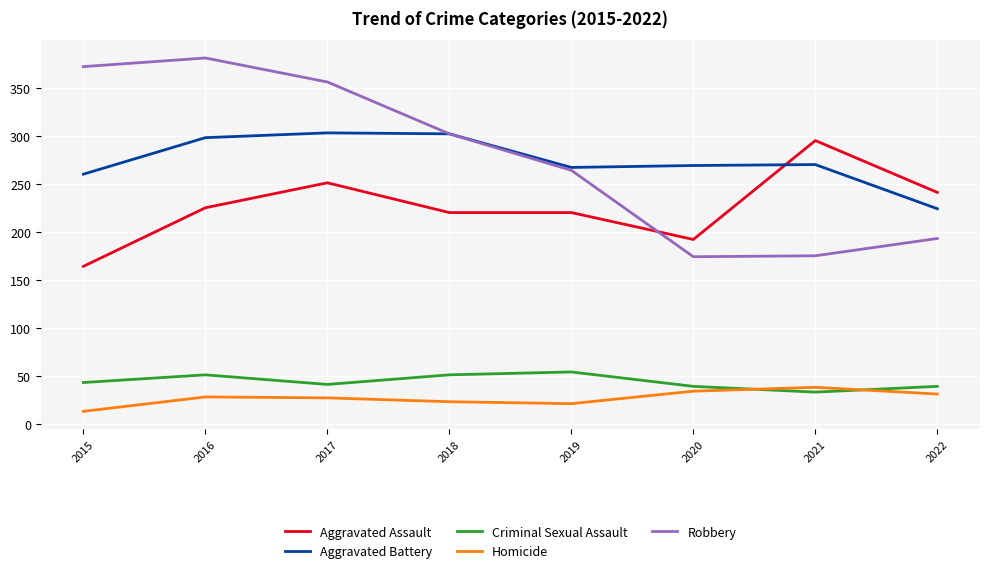

How many lines are shown in the chart?

5